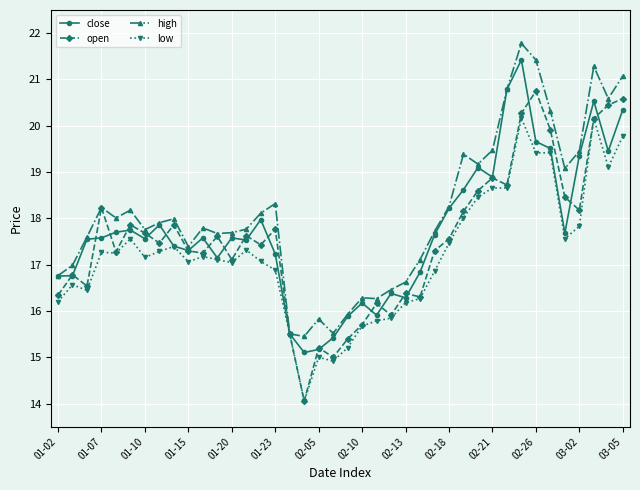

Count the number of categories in the chart.

40